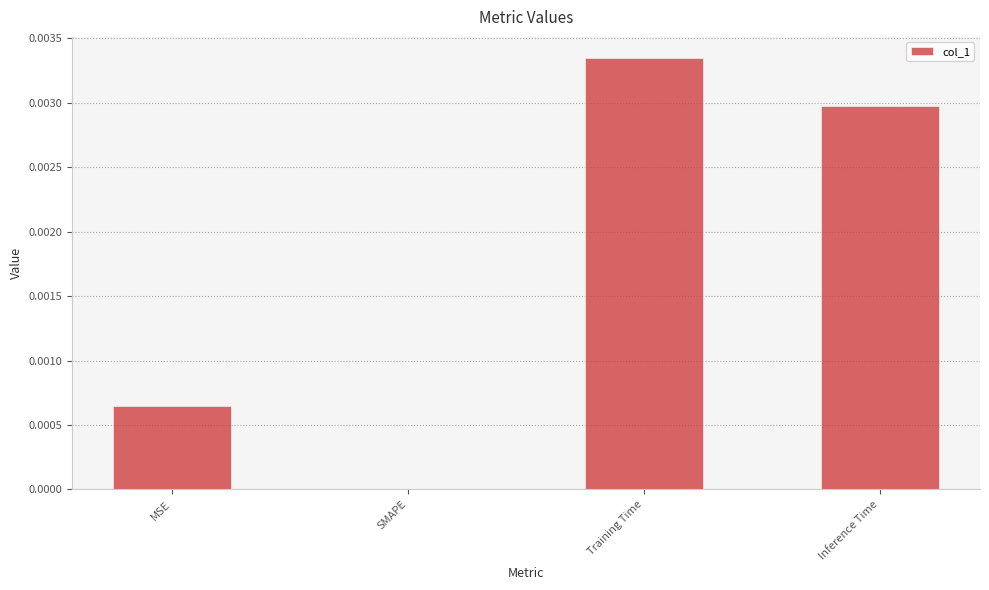

The value at Inference Time is 0.0. True or false?

True